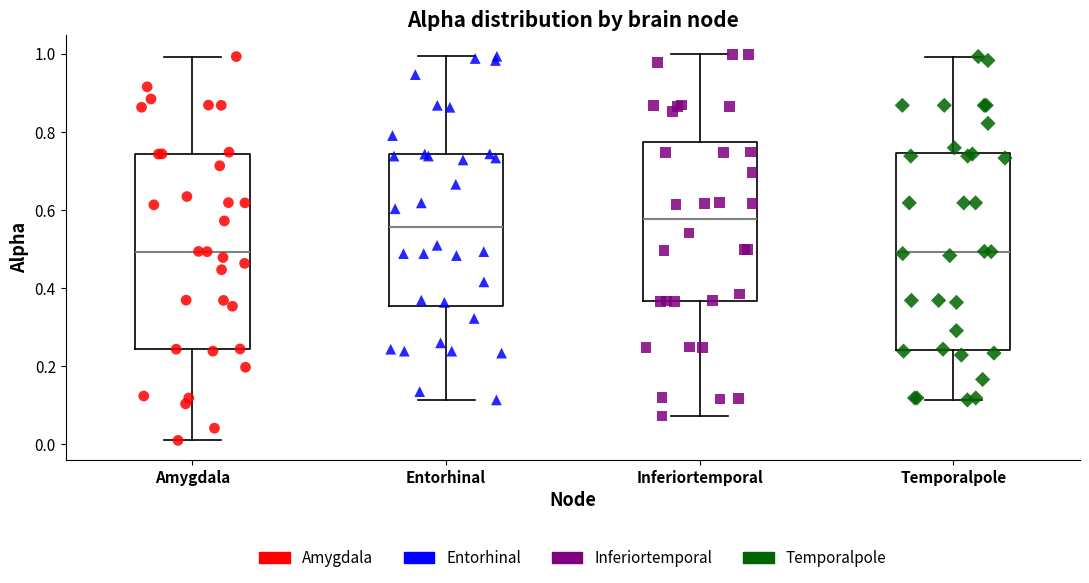

Which box has the highest median line?

Inferiortemporal